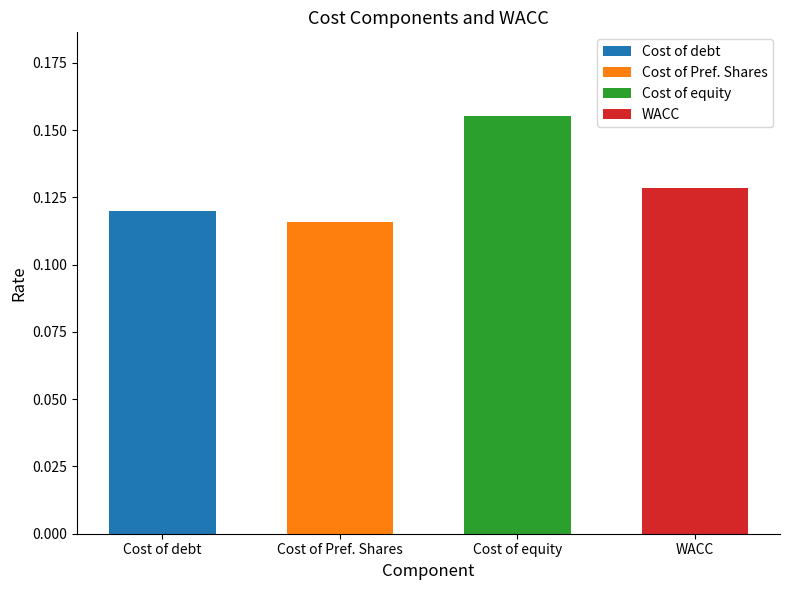

Reading left to right, list all the values displayed in this chart.

0.1	0.1	0.2	0.1